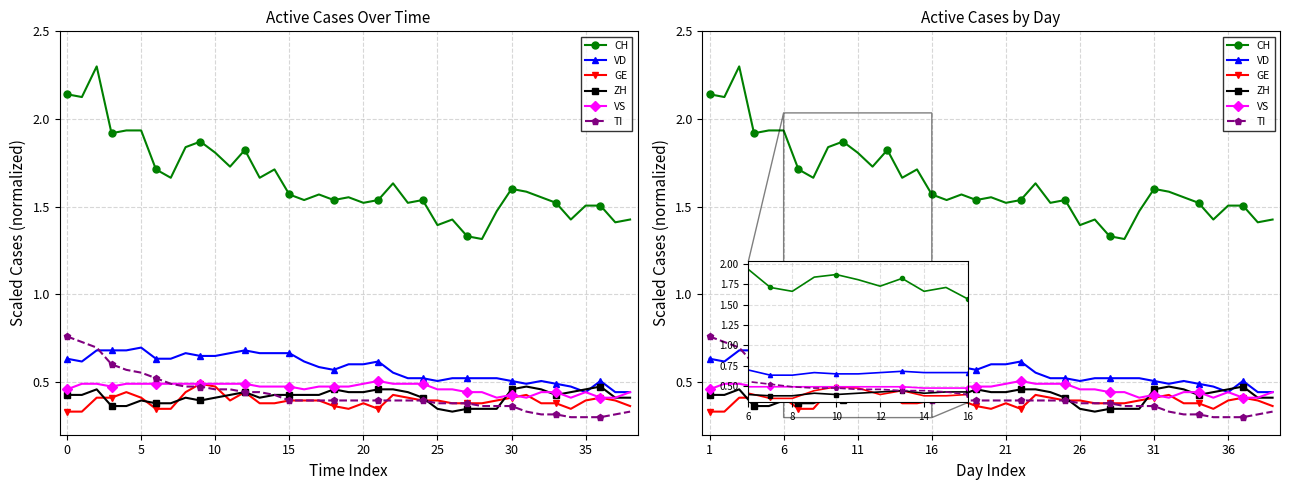

True or false: GE and TI cross at least once.

True